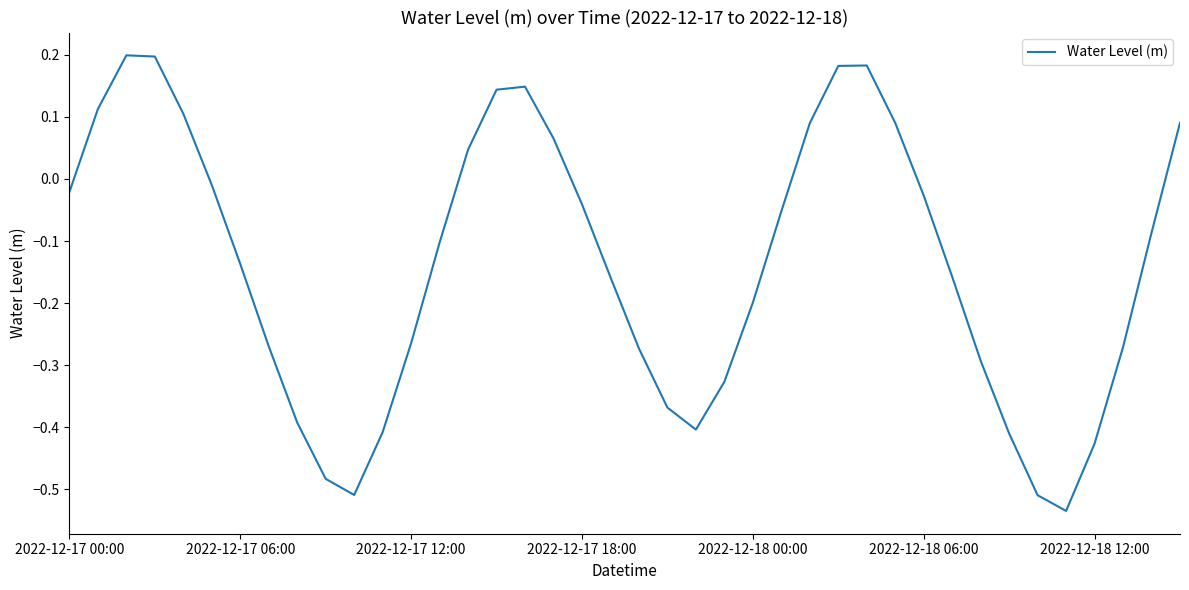

What is the difference between the maximum and minimum values?

0.7